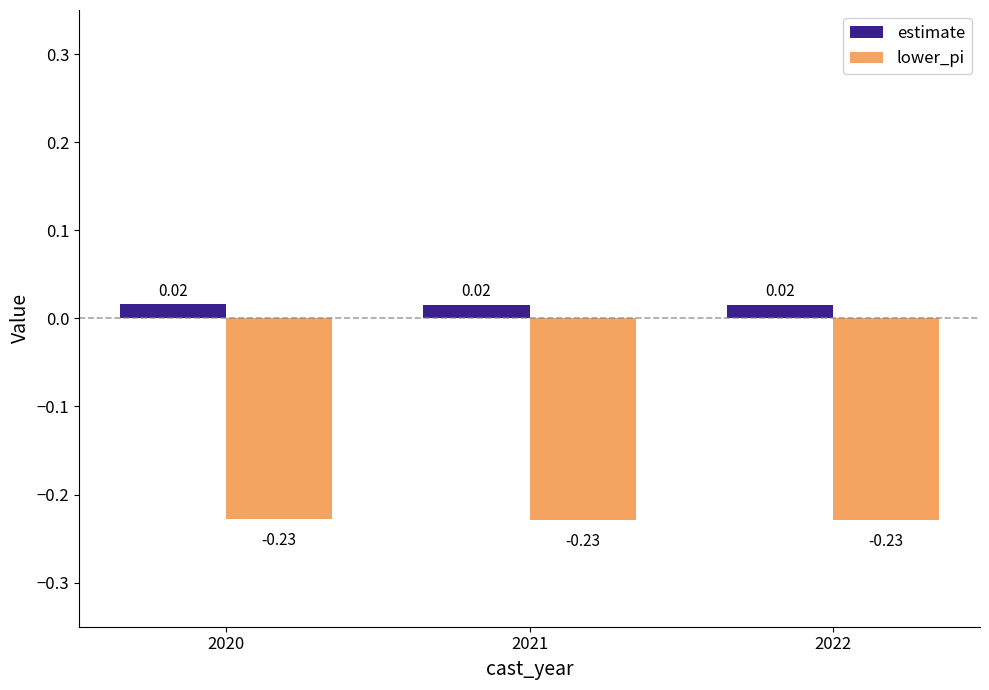

What is the sum of all lower_pi values?

-0.7